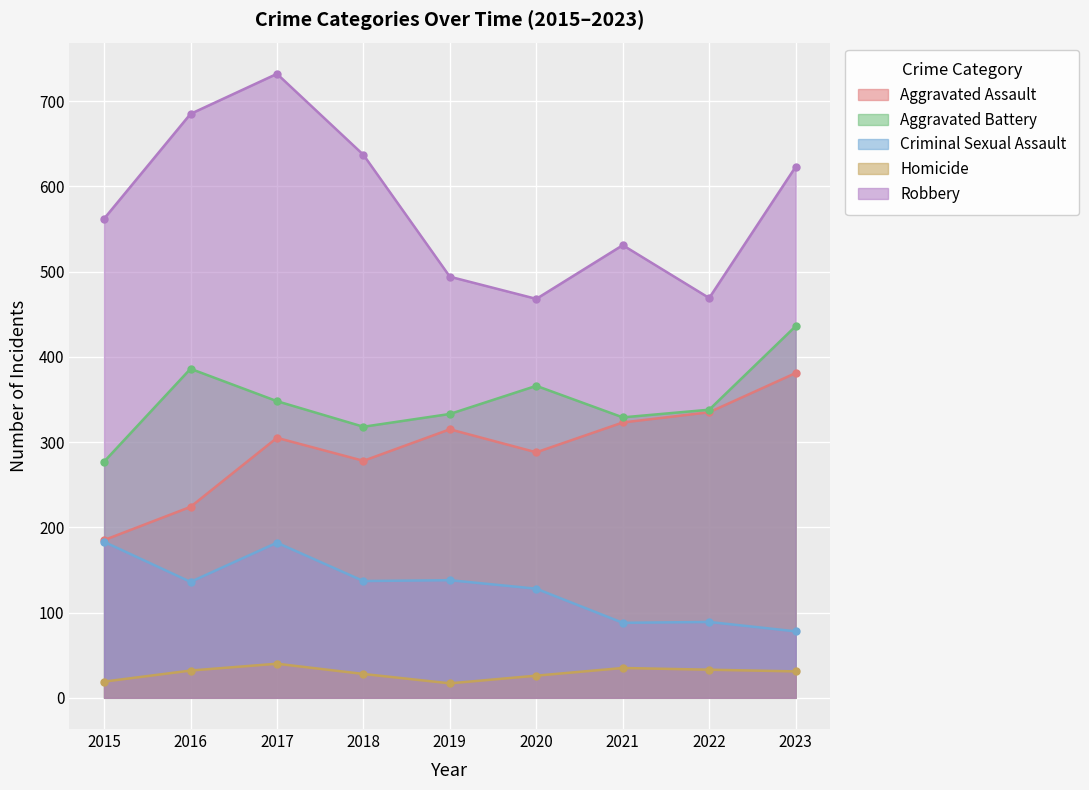

Is the value of Robbery at 2017 greater than the value of Homicide at 2023?

Yes